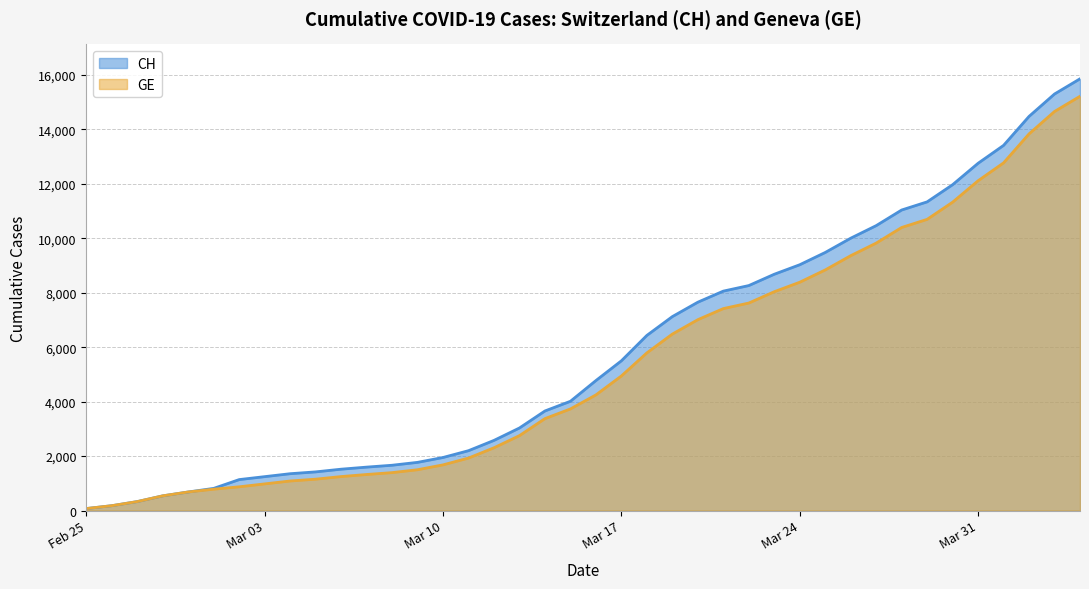

Does the chart have visible grid lines?

Yes